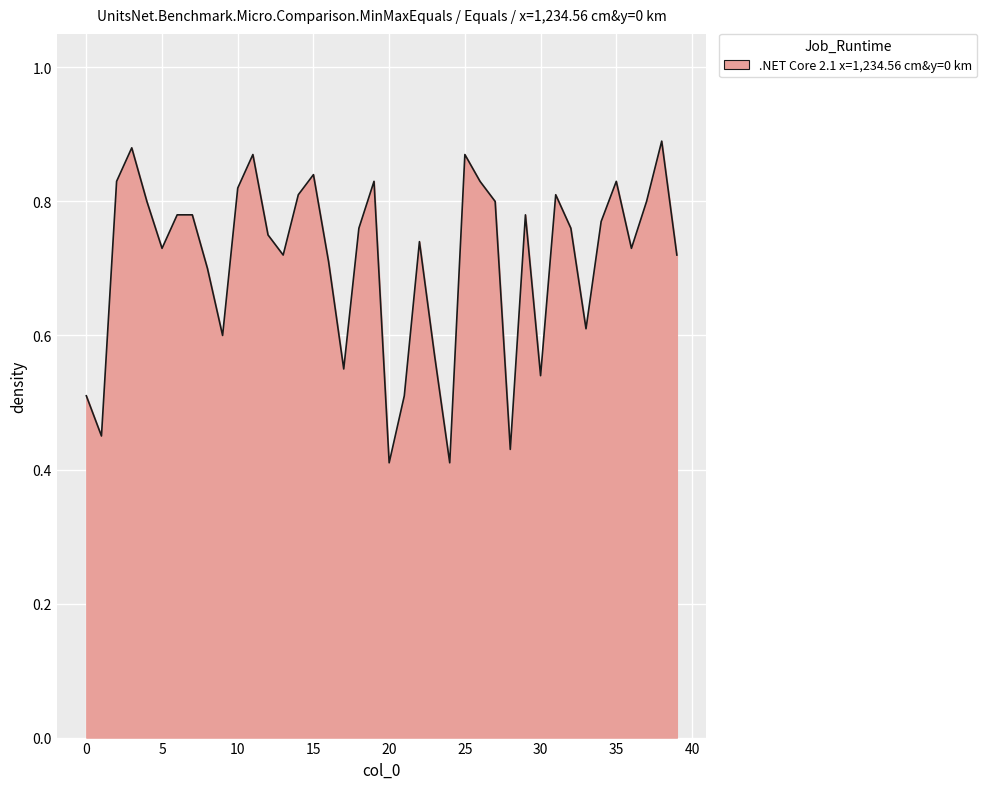

At which category does the data reach its first local peak?

3